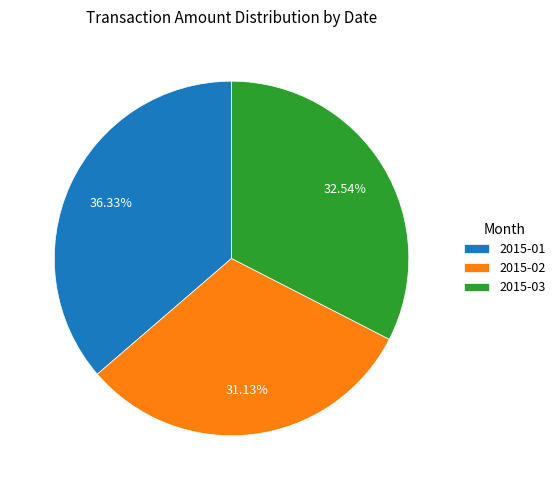

Rank the categories by value from highest to lowest.

2015-01, 2015-03, 2015-02